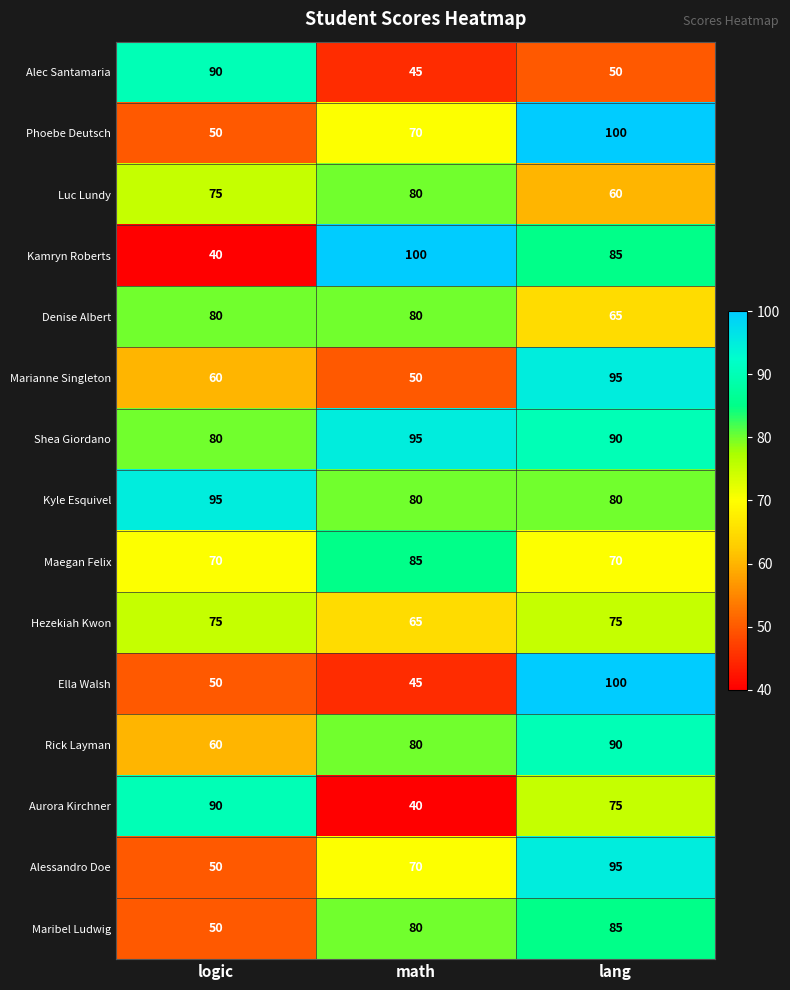

Is the value of Luc Lundy at lang greater than the value of Ella Walsh at lang?

No